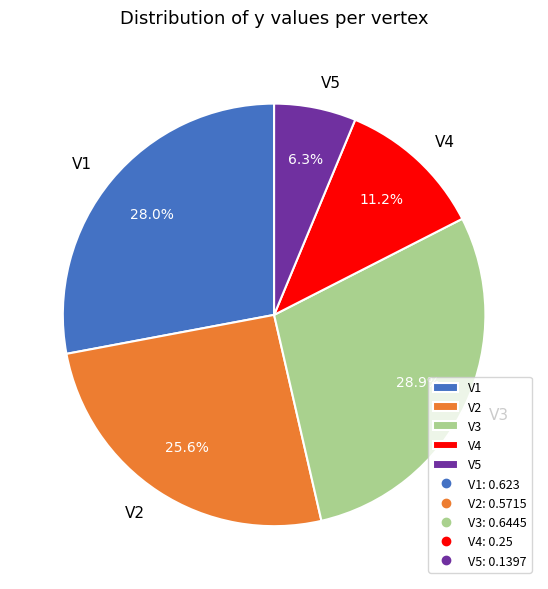

The V4 slice represents 11% of the pie. True or false?

True